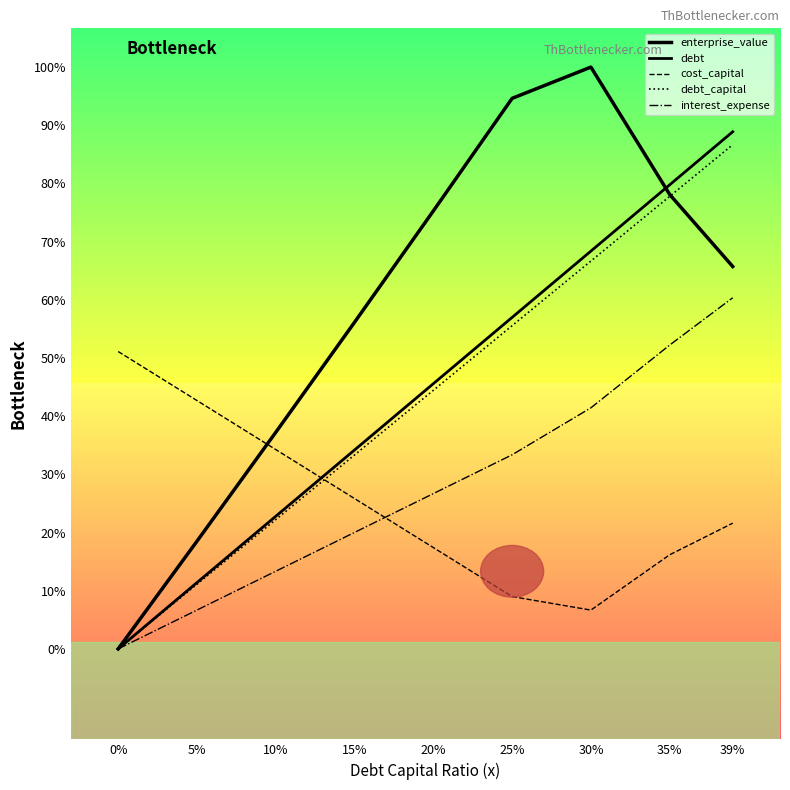

Between which two adjacent categories do enterprise_value and debt first intersect?

30% and 35%